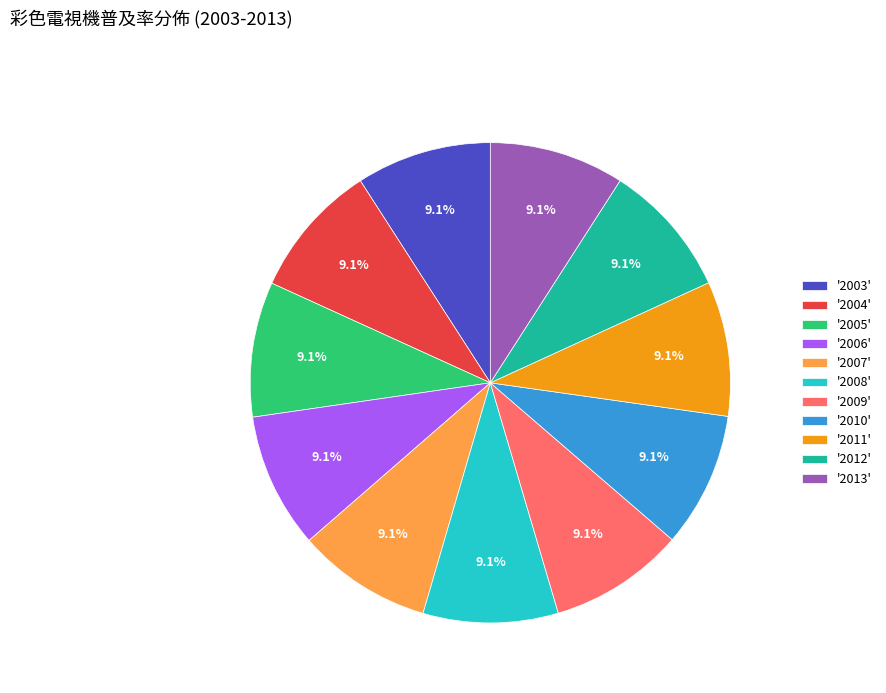

Do '2011' and '2006' together represent more than half of the pie?

No